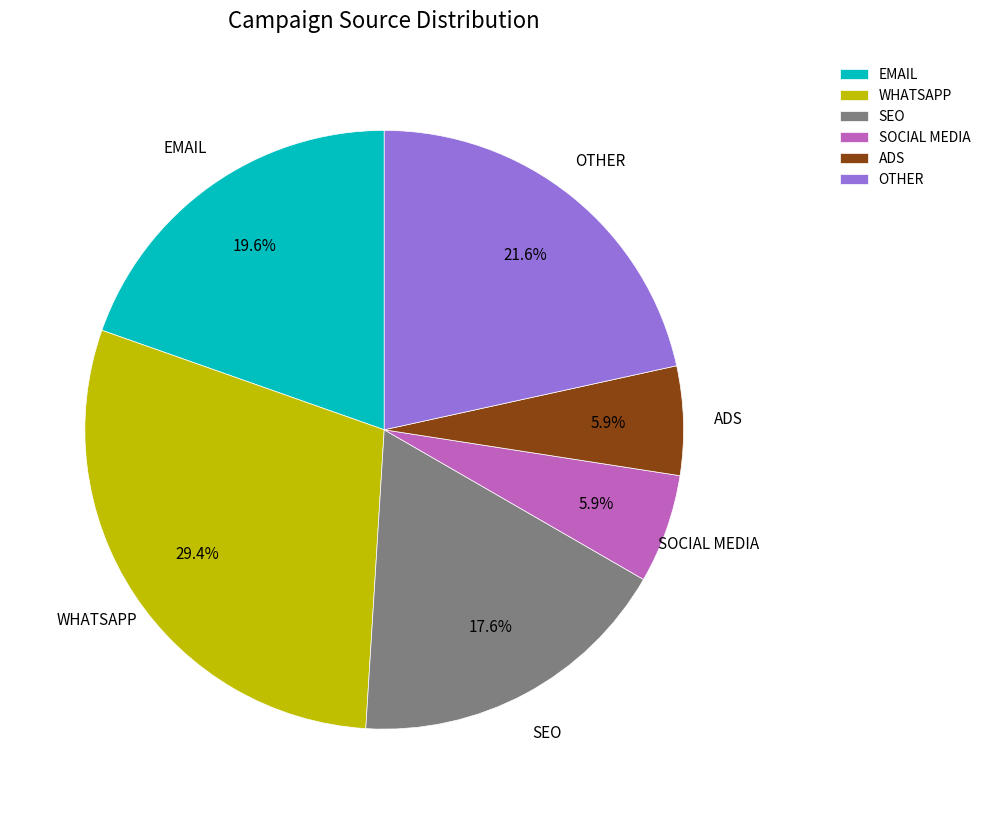

Approximately how many times larger is the value at WHATSAPP compared to EMAIL?

1.5